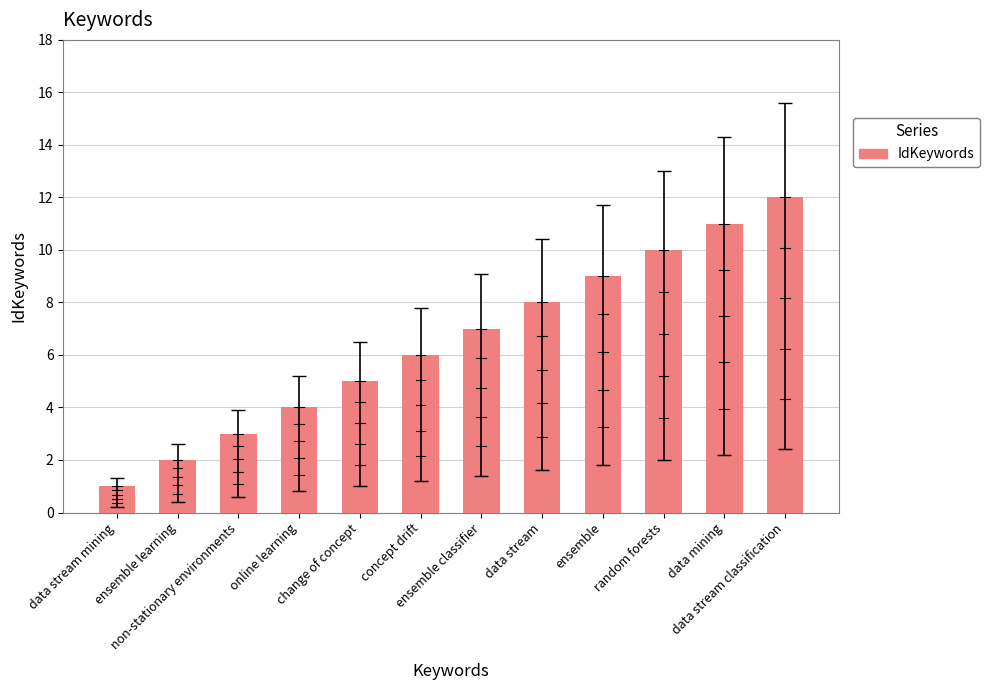

At which label is the value closest to 6?

concept drift